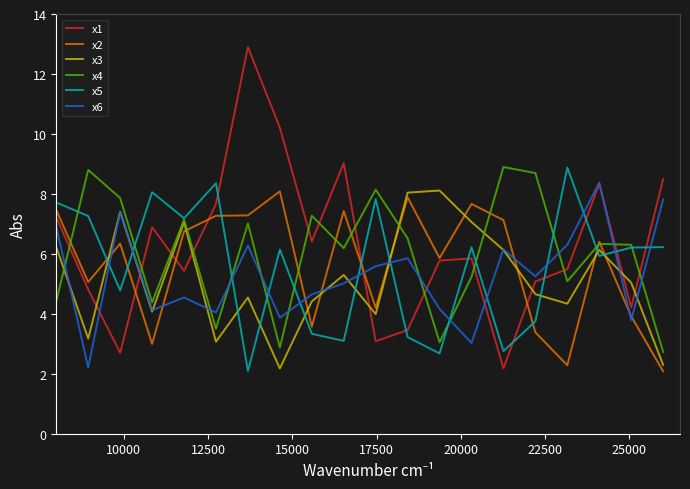

Which series has the widest spread of values?

x1